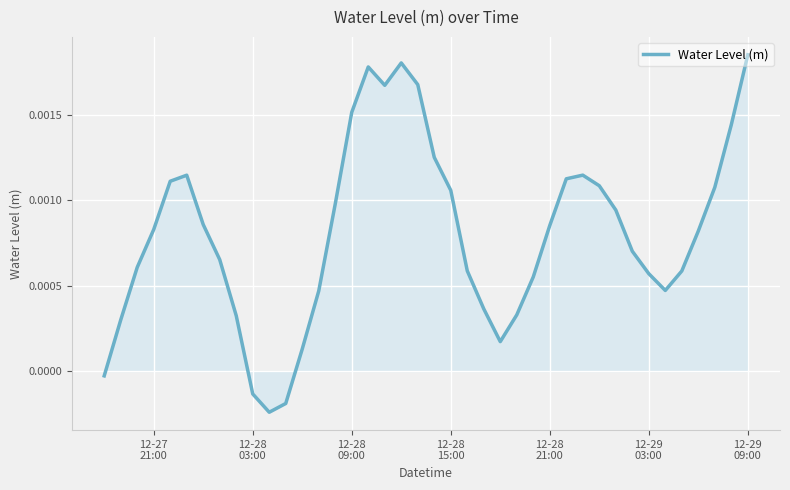

How many lines are shown in the chart?

1